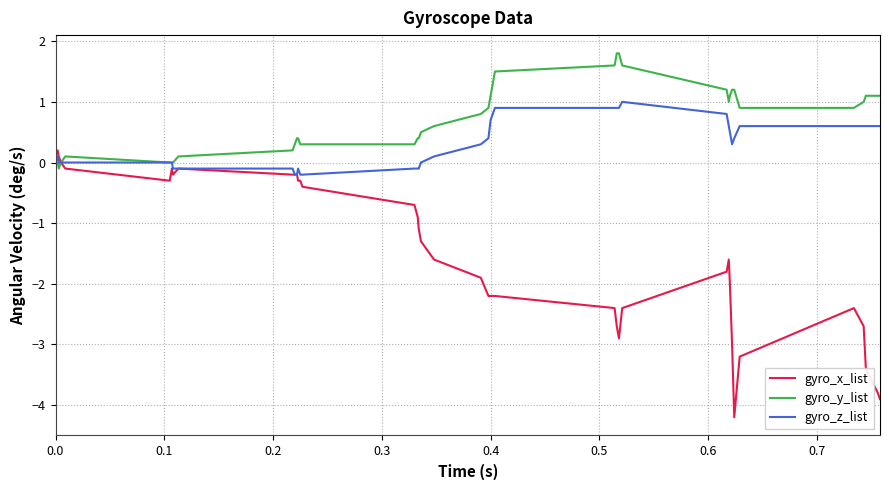

Rank the series by their maximum value, from lowest to highest.

gyro_x_list, gyro_z_list, gyro_y_list